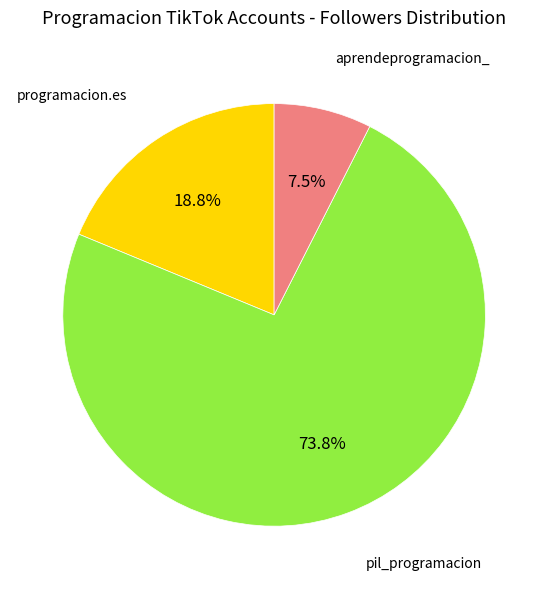

Does any single category account for the majority?

Yes